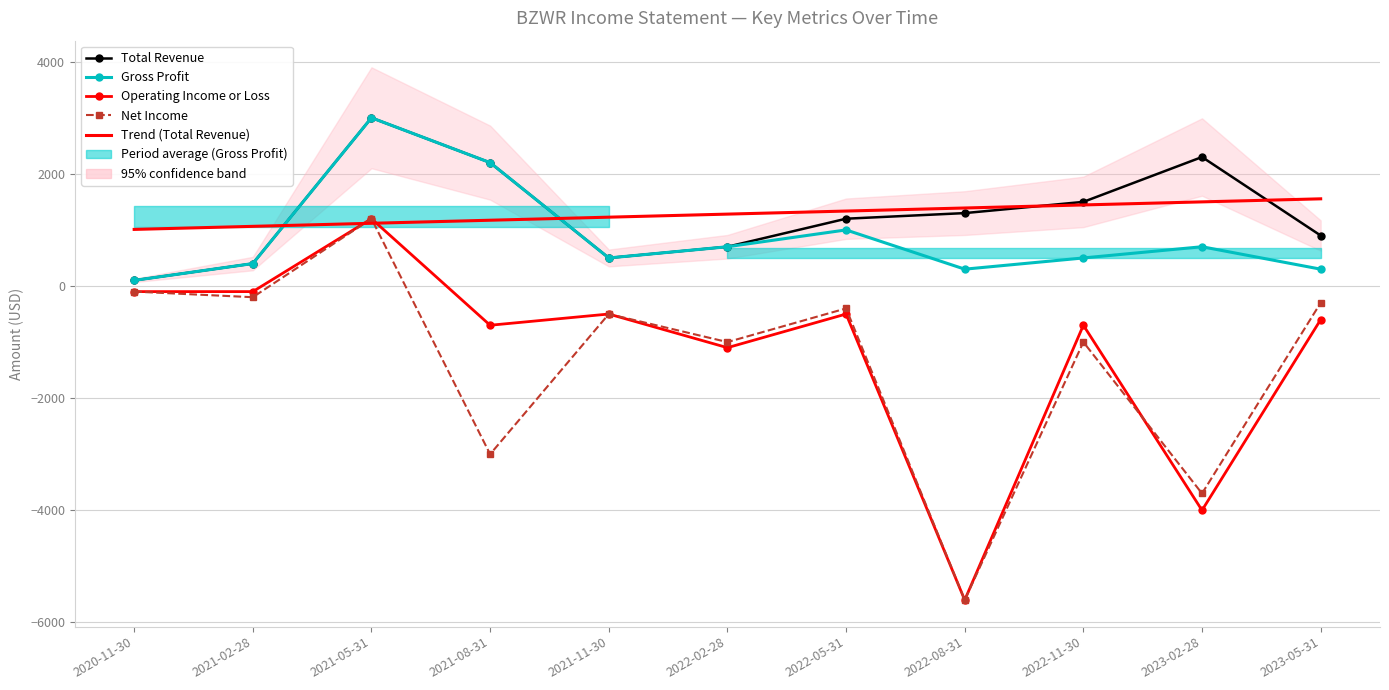

Reading left to right, transcribe all the data shown in this chart.

Total Revenue: 100.0	400.0	3000.0	2200.0	500.0	700.0	1200.0	1300.0	1500.0	2300.0	900.0
Gross Profit: 100.0	400.0	3000.0	2200.0	500.0	700.0	1000.0	300.0	500.0	700.0	300.0
Operating Income or Loss: -100.0	-100.0	1200.0	-700.0	-500.0	-1100.0	-500.0	-5600.0	-700.0	-4000.0	-600.0
Net Income: -100.0	-200.0	1200.0	-3000.0	-500.0	-1000.0	-400.0	-5600.0	-1000.0	-3700.0	-300.0
Trend (Total Revenue): 1009.1	1063.6	1118.2	1172.7	1227.3	1281.8	1336.4	1390.9	1445.5	1500.0	1554.5